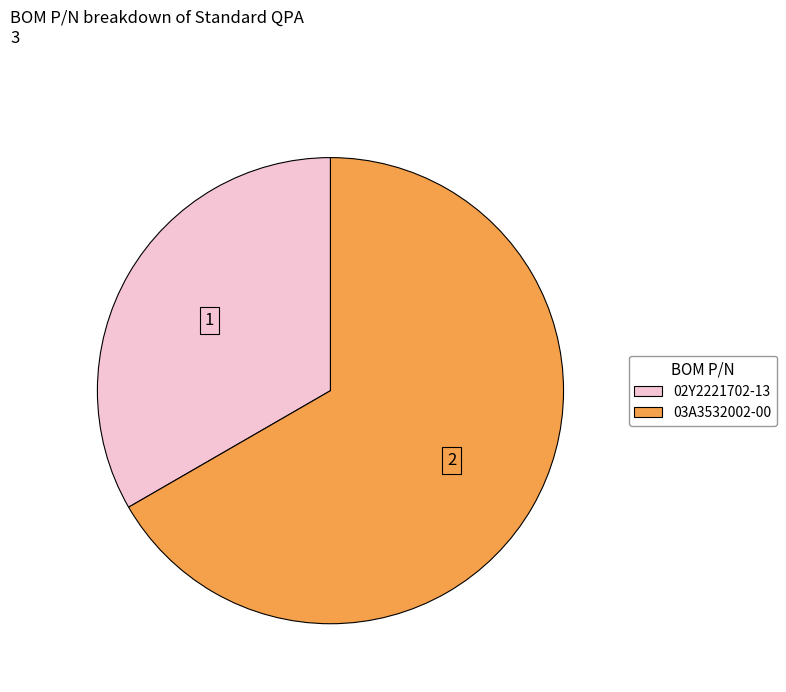

Rank the categories by value from highest to lowest.

03A3532002-00, 02Y2221702-13